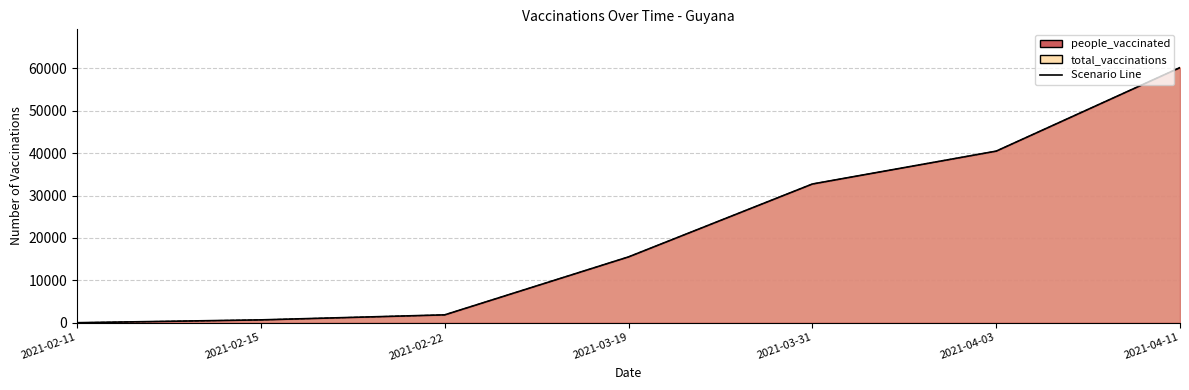

What is the sum of the total_vaccinations values at 2021-03-19 and 2021-02-11?

15524